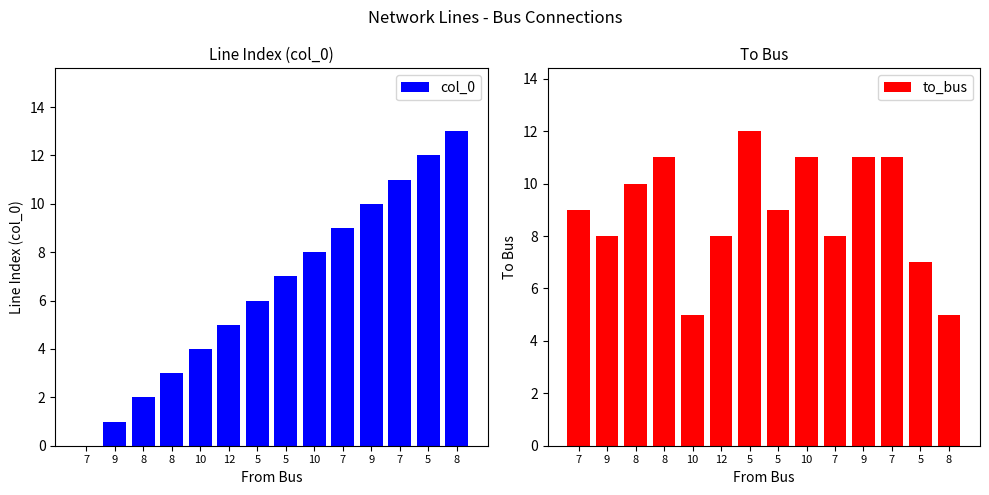

Is the value of col_0 at 8 greater than the value of to_bus at 7?

No